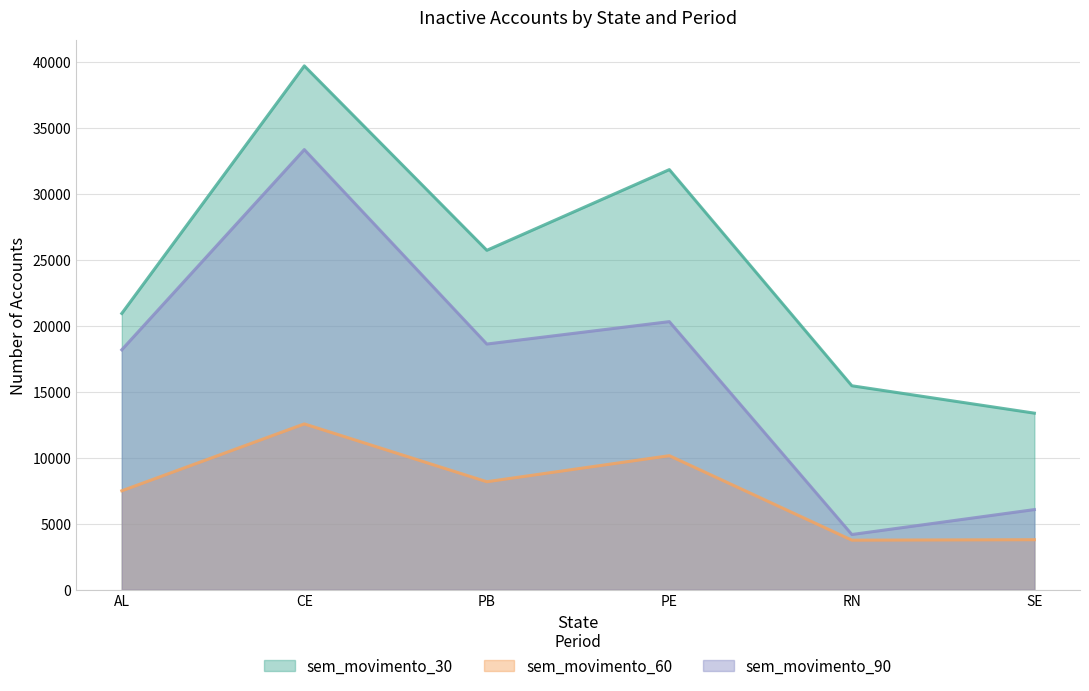

The value of sem_movimento_30 at SE is 13368. True or false?

True